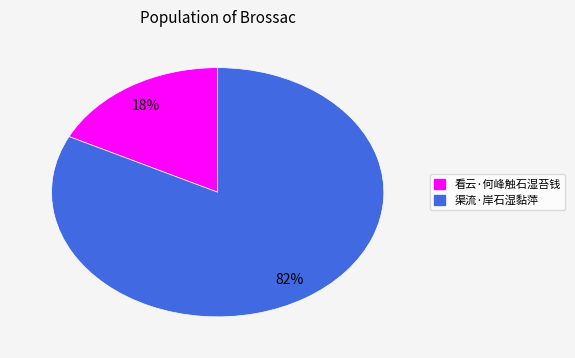

What percentage is the 渠流·岸石湿黏萍 slice, to the nearest percent?

82%